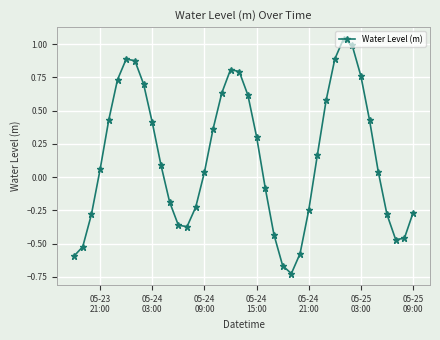

What is the sum of all values?

5.9